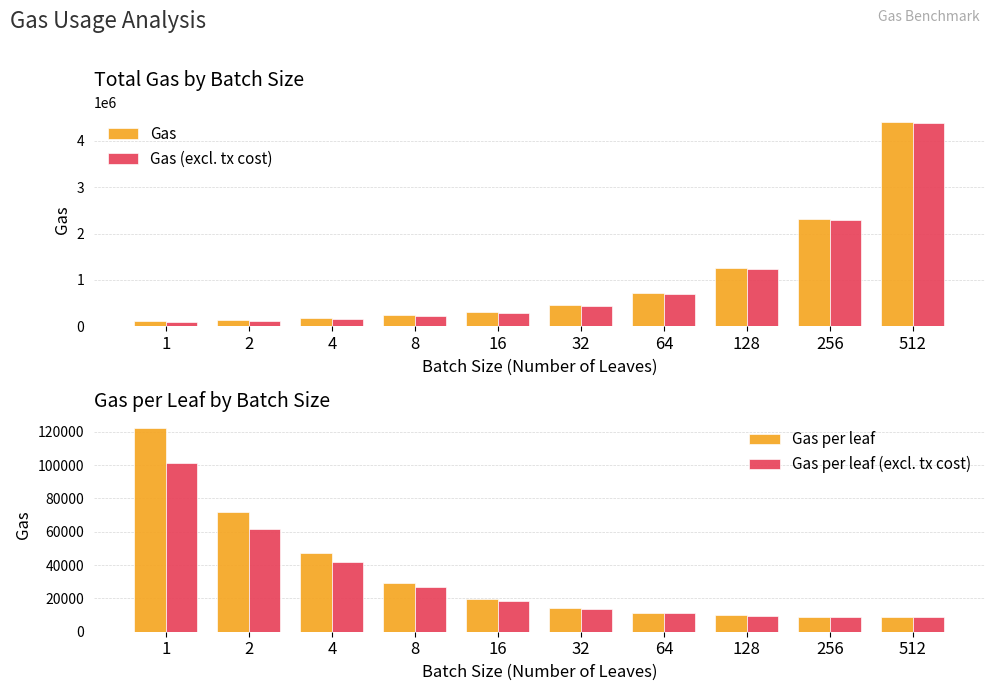

Reading left to right, list all the values displayed in this chart.

Gas: 1=122381.0	2=143912.0	4=188448.0	8=234071.0	16=311867.0	32=454013.0	64=724866.0	128=1254898.0	256=2306376.0	512=4396586.0
Gas (excl. tx cost): 1=101381.0	2=122912.0	4=167448.0	8=213071.0	16=290867.0	32=433013.0	64=703866.0	128=1233898.0	256=2285376.0	512=4375586.0
Gas per leaf: 1=122381.0	2=71956.0	4=47112.0	8=29258.9	16=19491.7	32=14187.9	64=11326.0	128=9803.9	256=9009.3	512=8587.1
Gas per leaf (excl. tx cost): 1=101381.0	2=61456.0	4=41862.0	8=26633.9	16=18179.2	32=13531.7	64=10997.9	128=9639.8	256=8927.2	512=8546.1